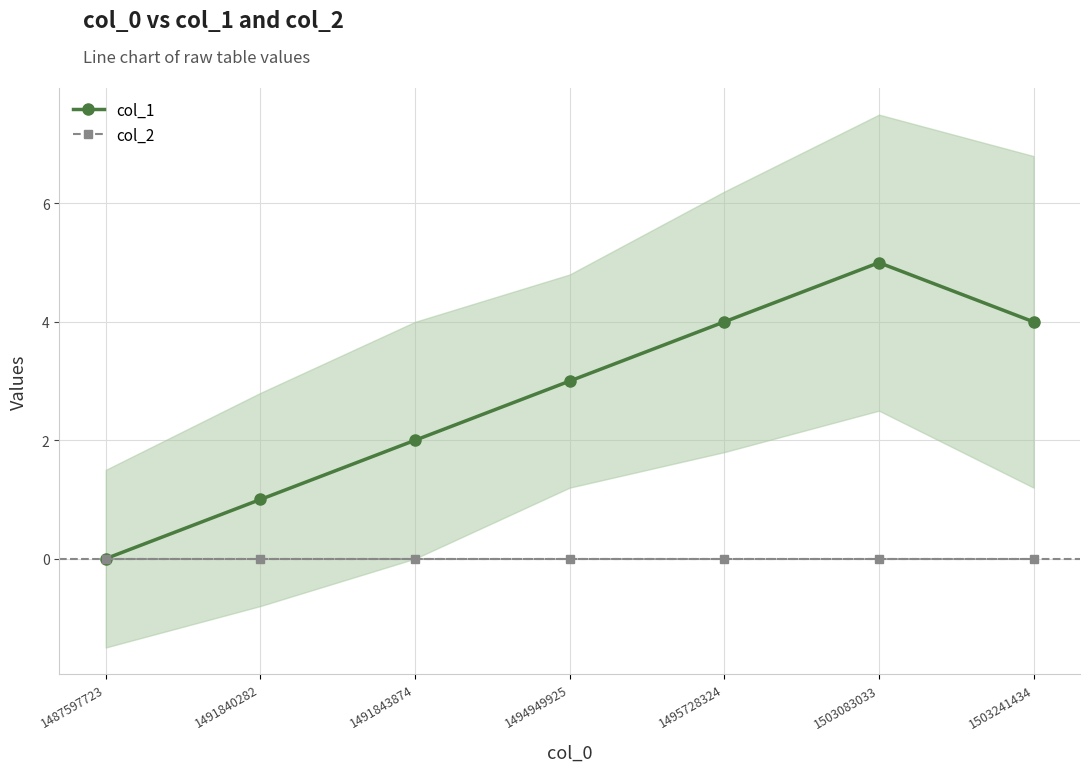

Between 1491840282 and 1491843874, which series saw the biggest shift?

col_1